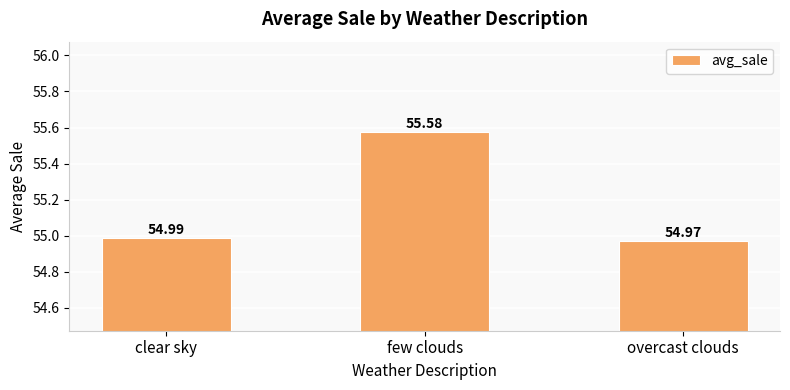

What is the smallest value displayed?

55.0